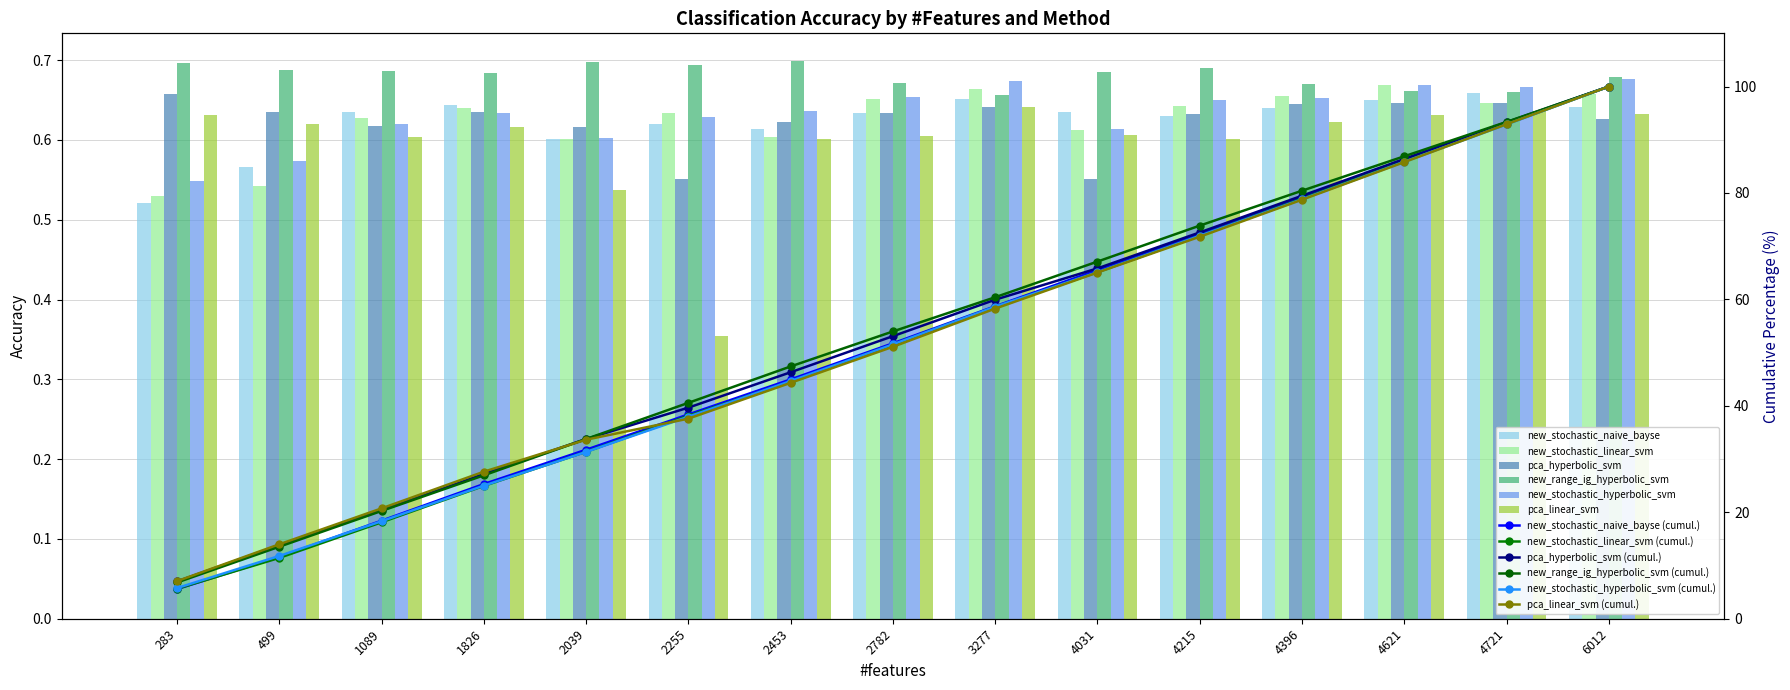

What is the value of the pca_linear_svm bar at the 11th from the left?

0.6